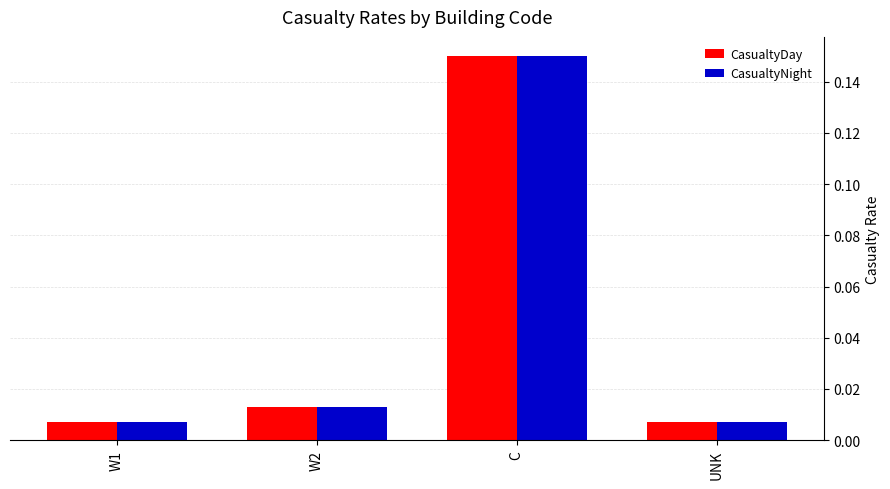

How many bars are there in total?

8